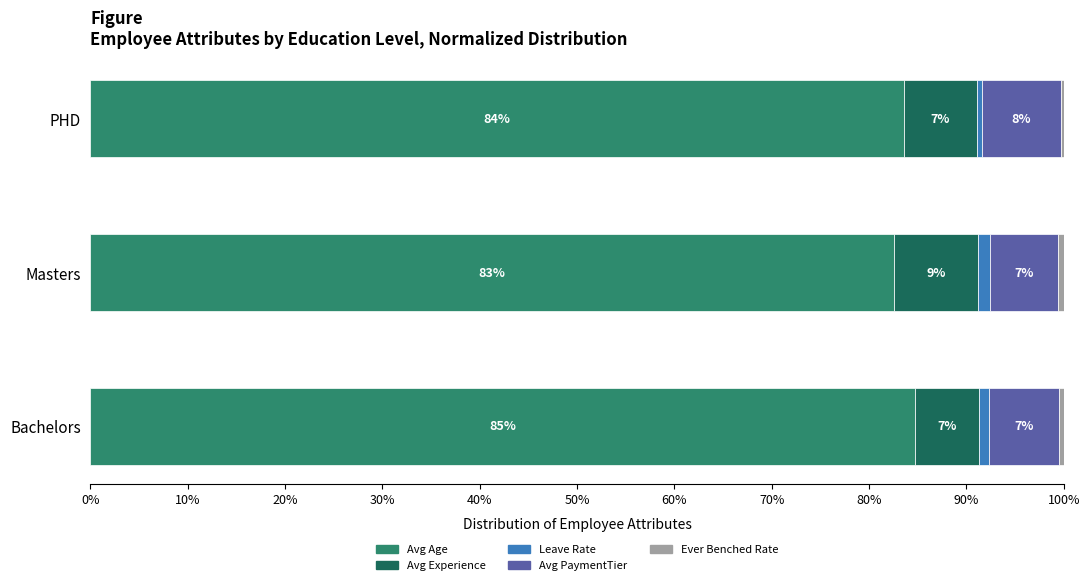

What is the total value across all series at Bachelors?

100.0